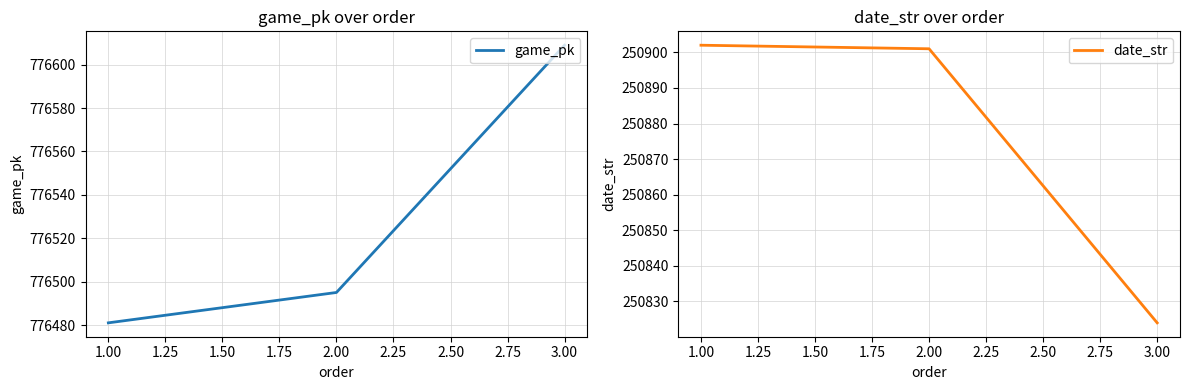

What is the value of the date_str point at the 3rd from the left?

250824